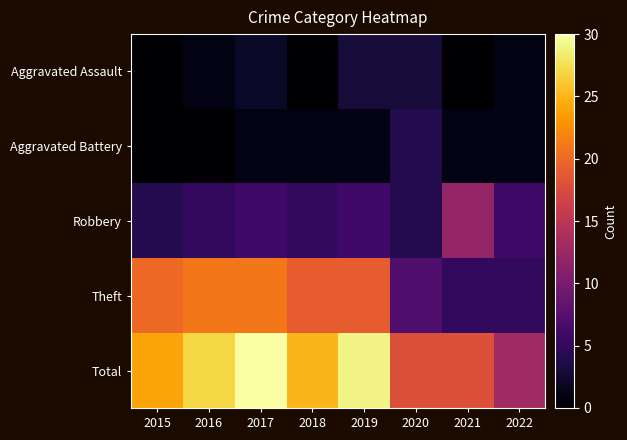

Reading left to right, transcribe all the data shown in this chart.

Aggravated Assault: 2015=0	2016=1	2017=2	2018=0	2019=3	2020=3	2021=0	2022=1
Aggravated Battery: 2015=0	2016=0	2017=1	2018=1	2019=1	2020=4	2021=1	2022=1
Robbery: 2015=4	2016=5	2017=6	2018=5	2019=6	2020=4	2021=12	2022=6
Theft: 2015=20	2016=21	2017=21	2018=19	2019=19	2020=7	2021=5	2022=5
Total: 2015=24	2016=27	2017=30	2018=25	2019=29	2020=18	2021=18	2022=13